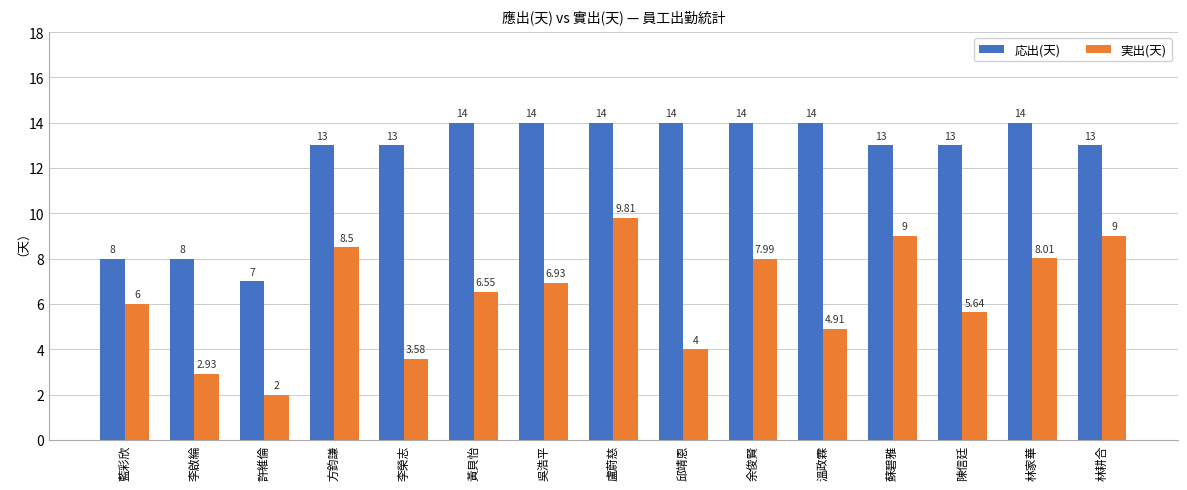

At which label does 実出(天) reach its minimum?

許維倫